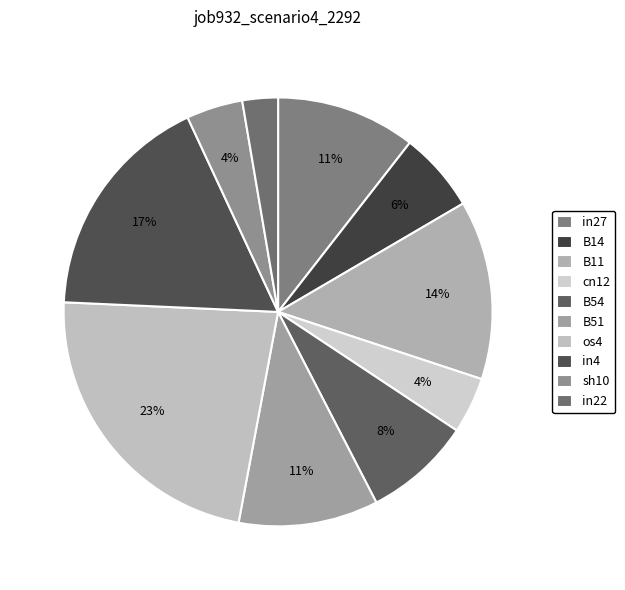

To the nearest percent, what is the difference between the largest and smallest slice percentages?

20%